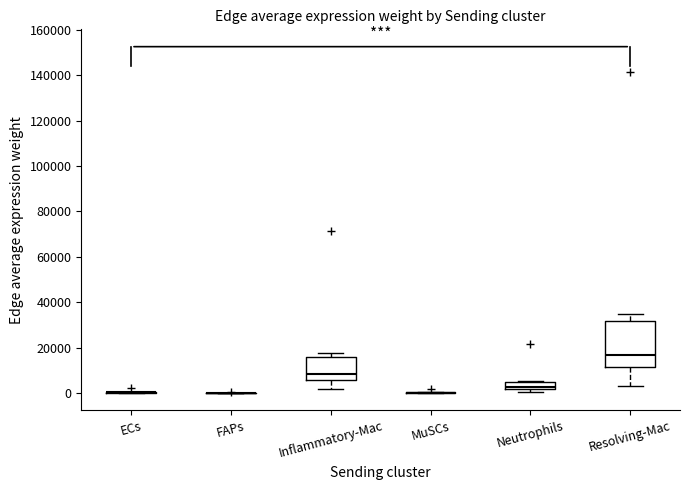

Reading left to right, read every box against the y-axis: the position of its median line, the range the box covers, and the ends of its whiskers. The values are not printed on the chart, so give them approximately, as read against the axis.

ECs: box collapsed to a line at 0, whiskers 0 to 0
FAPs: box collapsed to a line at 0, whiskers 0 to 0
Inflammatory-Mac: median 8000, box 6000 to 16000, whiskers 2000 to 18000
MuSCs: box collapsed to a line at 0, whiskers 0 to 0
Neutrophils: median 2000 (just above the box's lower edge), box 2000 to 4000, whiskers 0 to 6000
Resolving-Mac: median 16000, box 12000 to 32000, whiskers 4000 to 34000